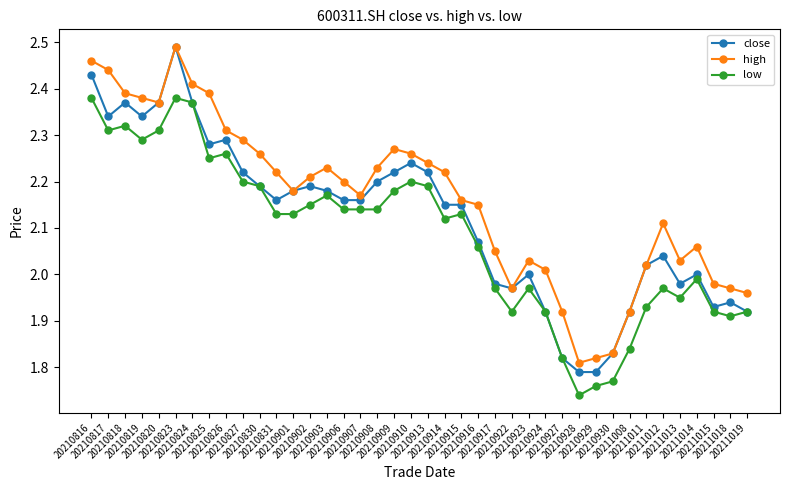

At which category does high reach its first local peak?

20210823